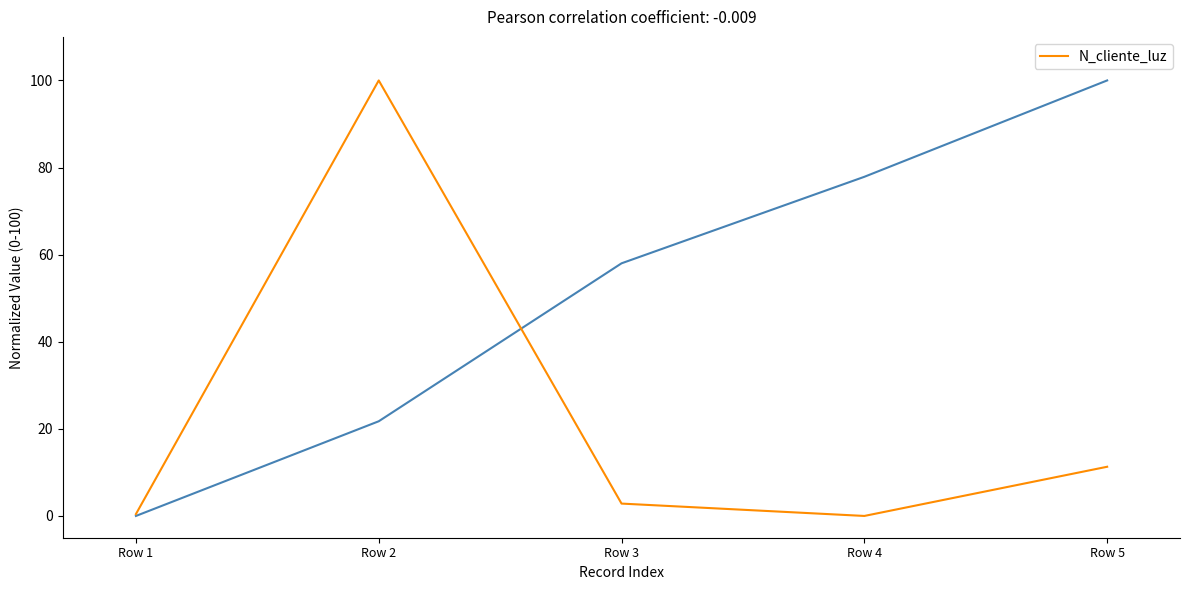

What value does the data have at Row 3?

2.8